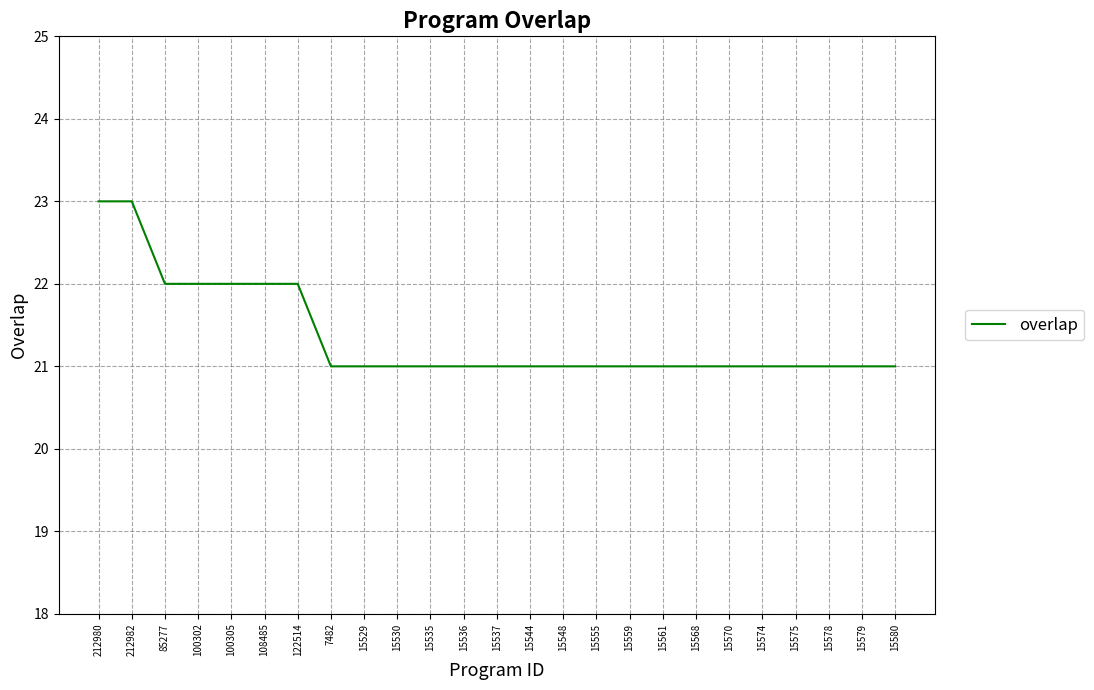

What is the sum of all values?

534